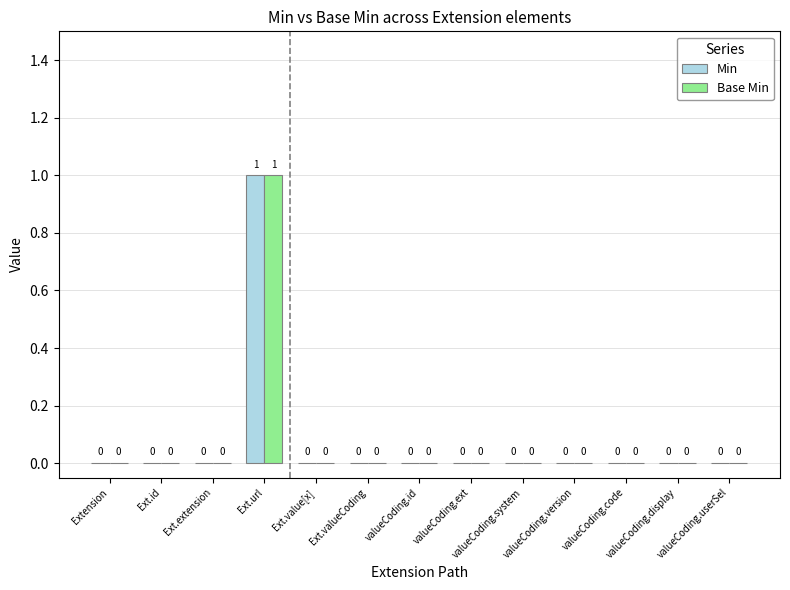

How many Base Min values are between 0 and 1?

13